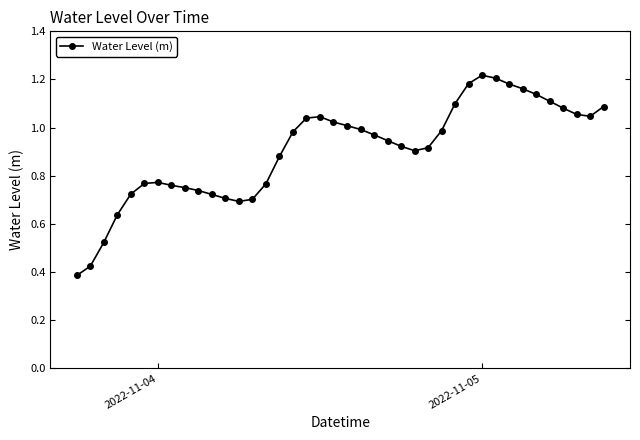

True or false: the data has more than 1 interior local peaks.

True